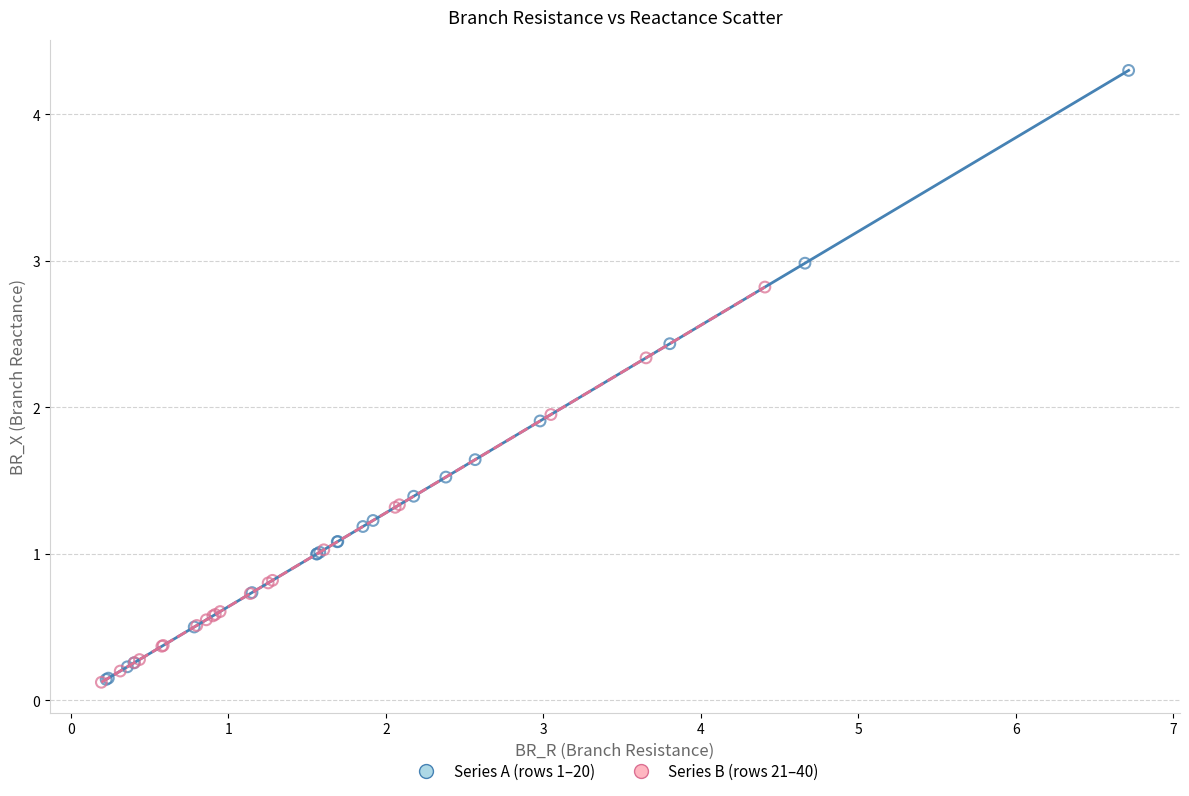

Which series has the largest Y range (max minus min)?

Series A (rows 1–20)